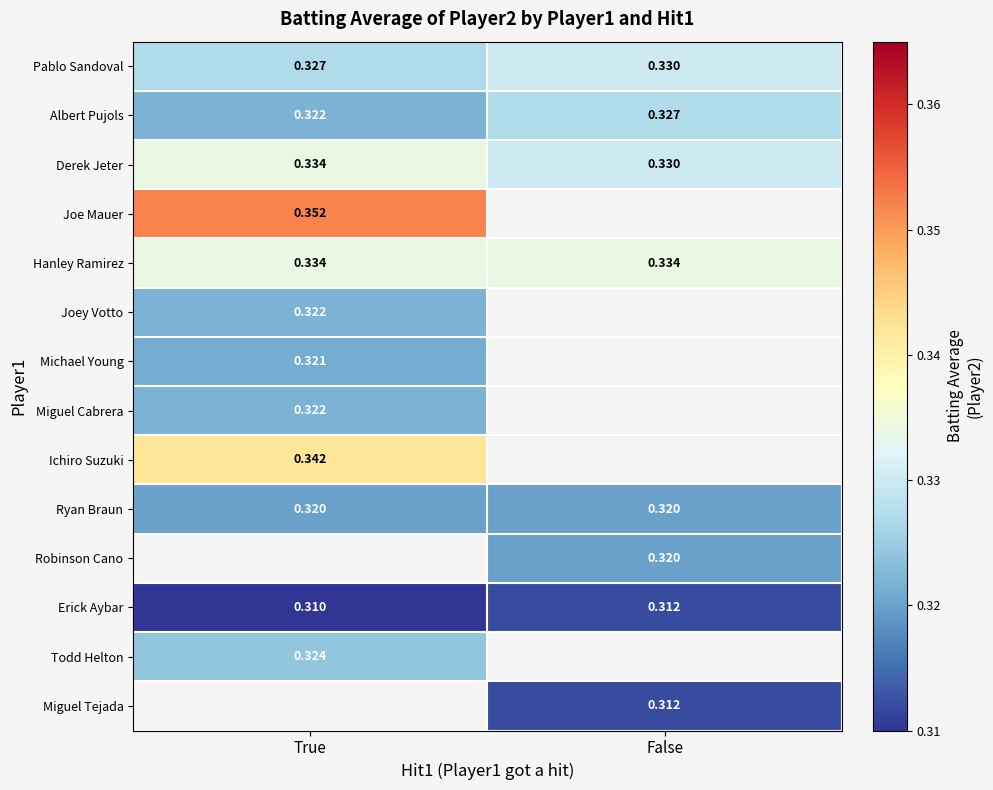

Count the number of categories in the chart.

2